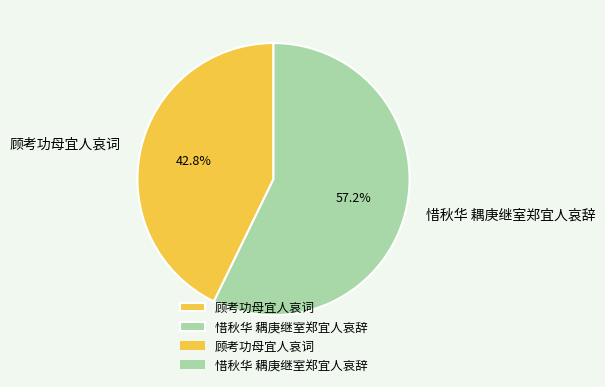

What percentage is NOT represented by 惜秋华 耦庚继室郑宜人哀辞?

42.8%